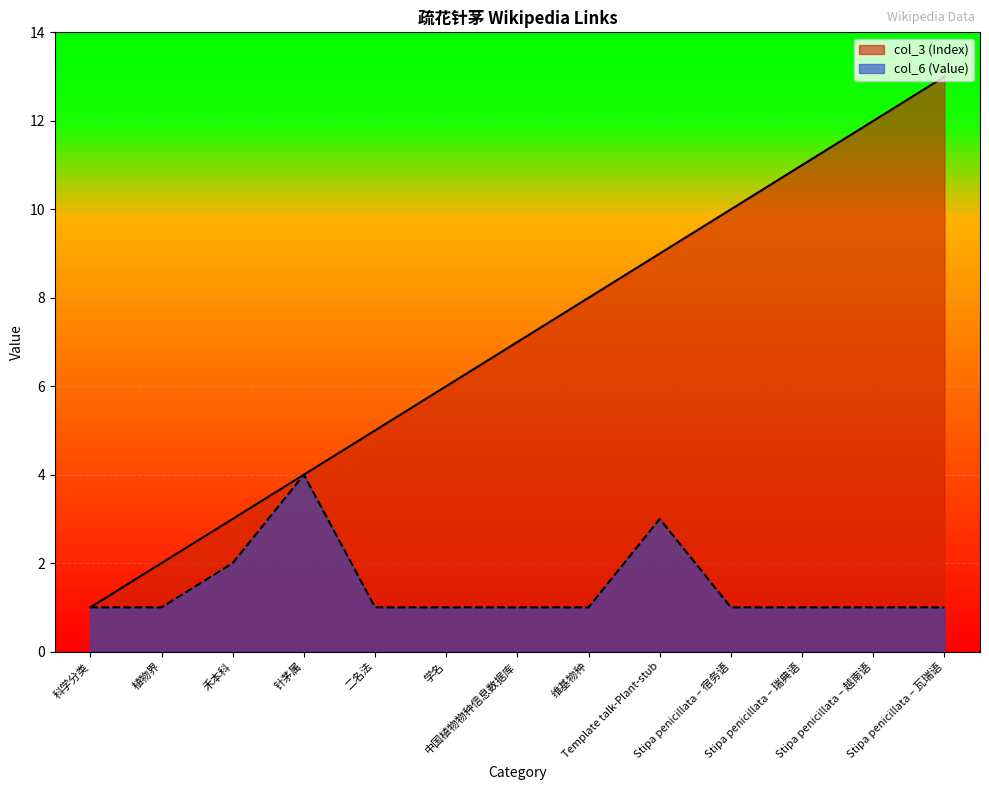

What is the maximum value shown in the chart?

13